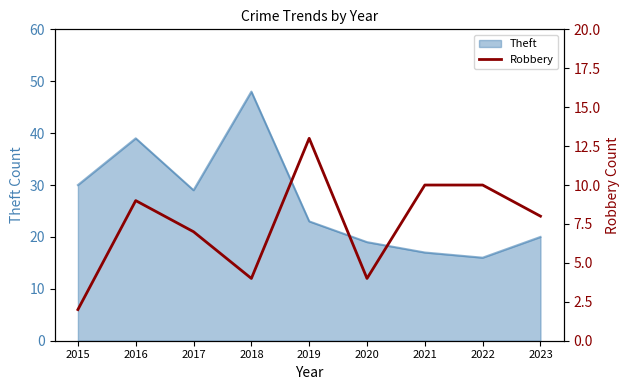

What is the maximum value for Theft?

48